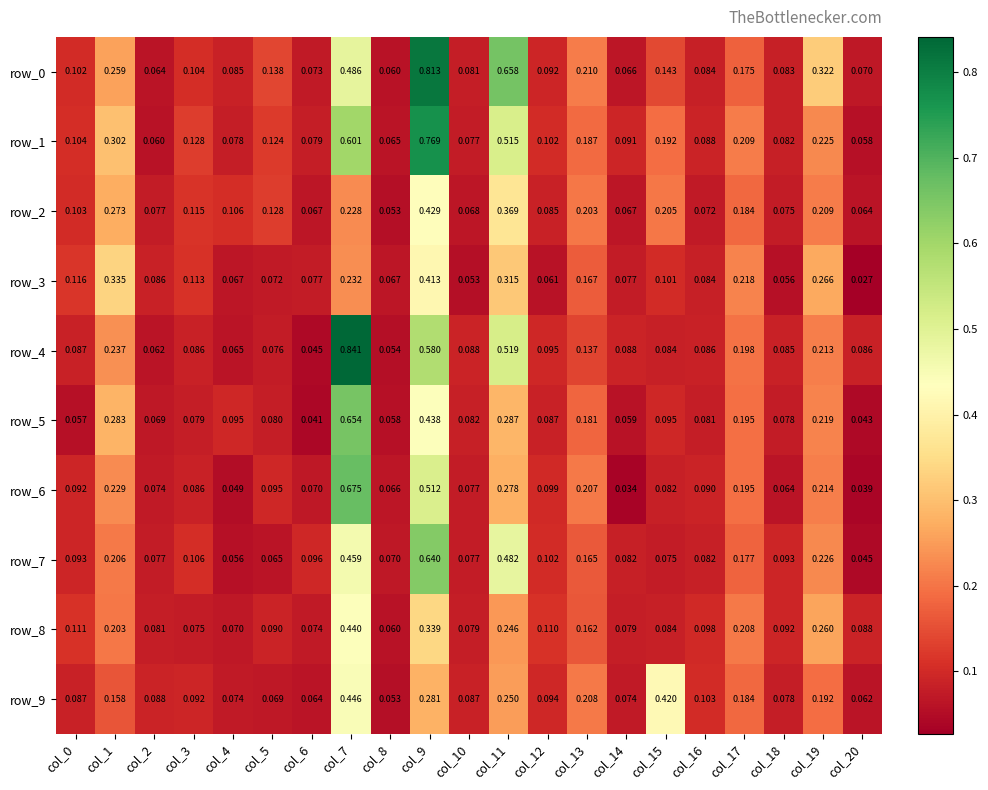

Which series changed the most between col_2 and col_10?

row_3